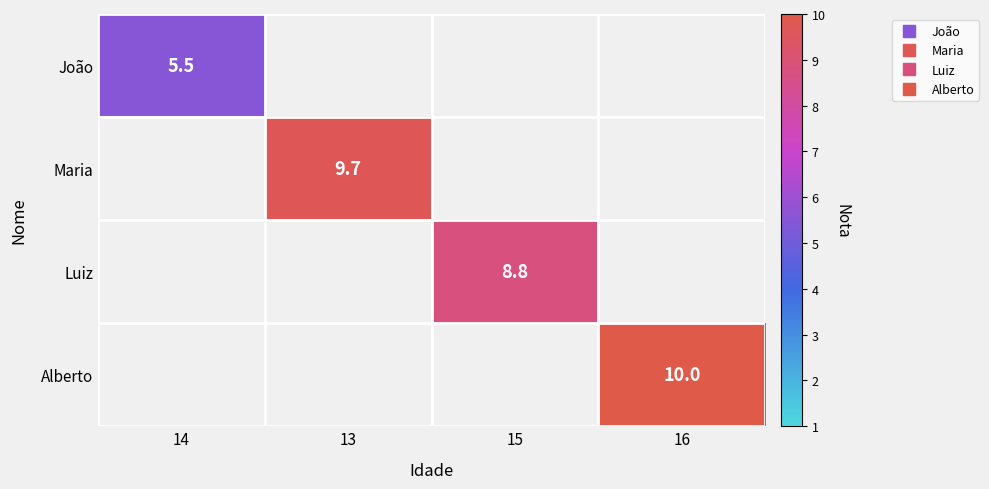

Is the value of Luiz at 16 greater than the value of Maria at 13?

No